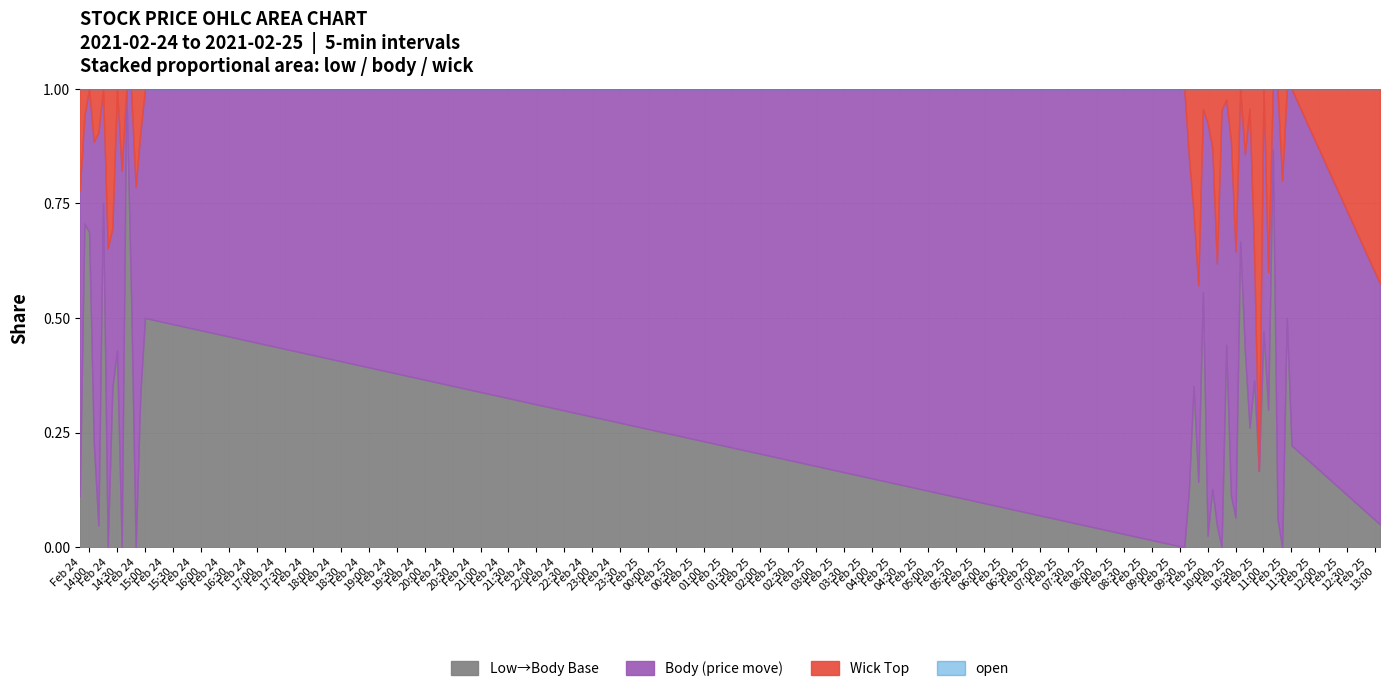

At which category is the sum across all series the highest?

2021-02-25 09:40:00